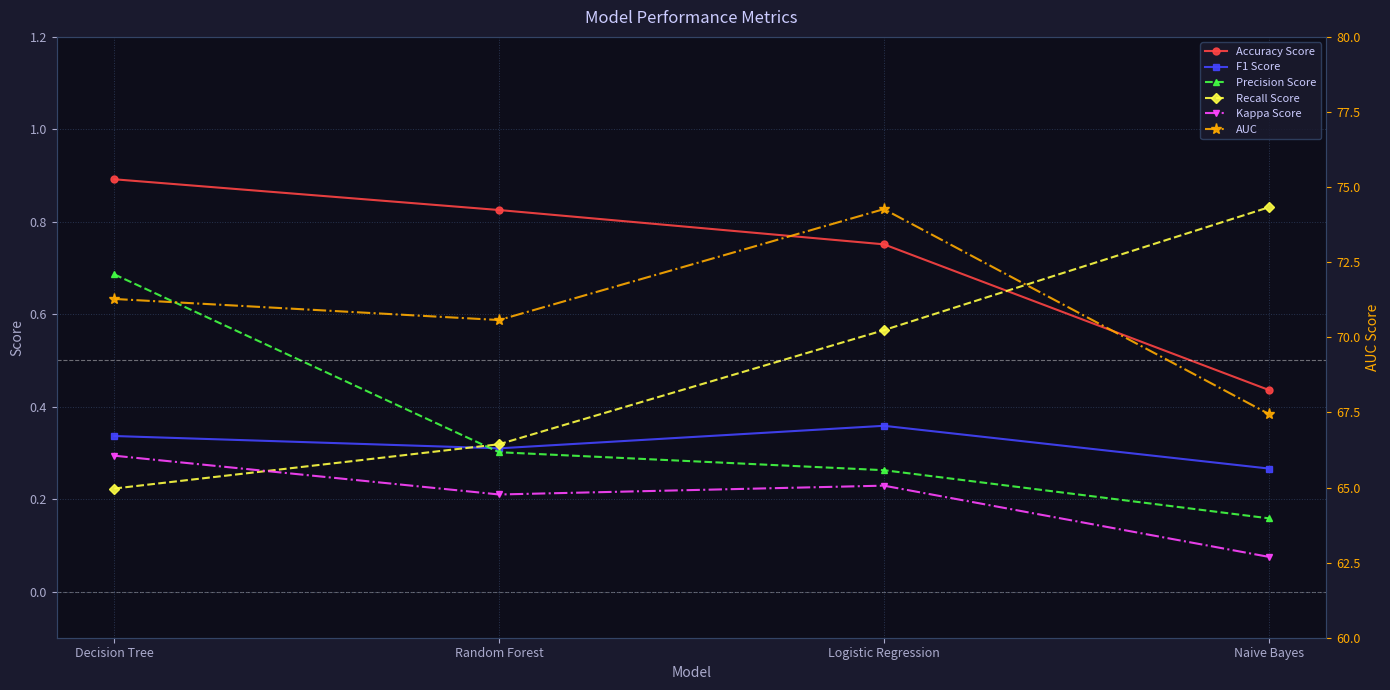

How many Recall Score values are between 0 and 1?

4